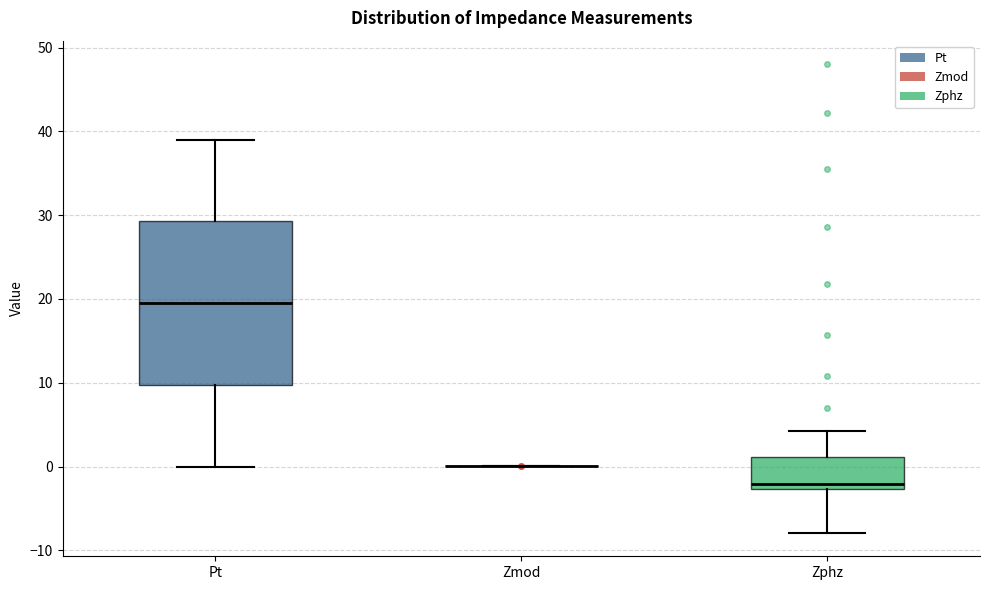

Reading left to right, read every box against the y-axis: the position of its median line, the range the box covers, and the ends of its whiskers. The values are not printed on the chart, so give them approximately, as read against the axis.

Pt: median 20, box 10 to 29, whiskers 0 to 39
Zmod: box collapsed to a line at 0, whiskers 0 to 0
Zphz: median -2, box -3 to 1, whiskers -8 to 4